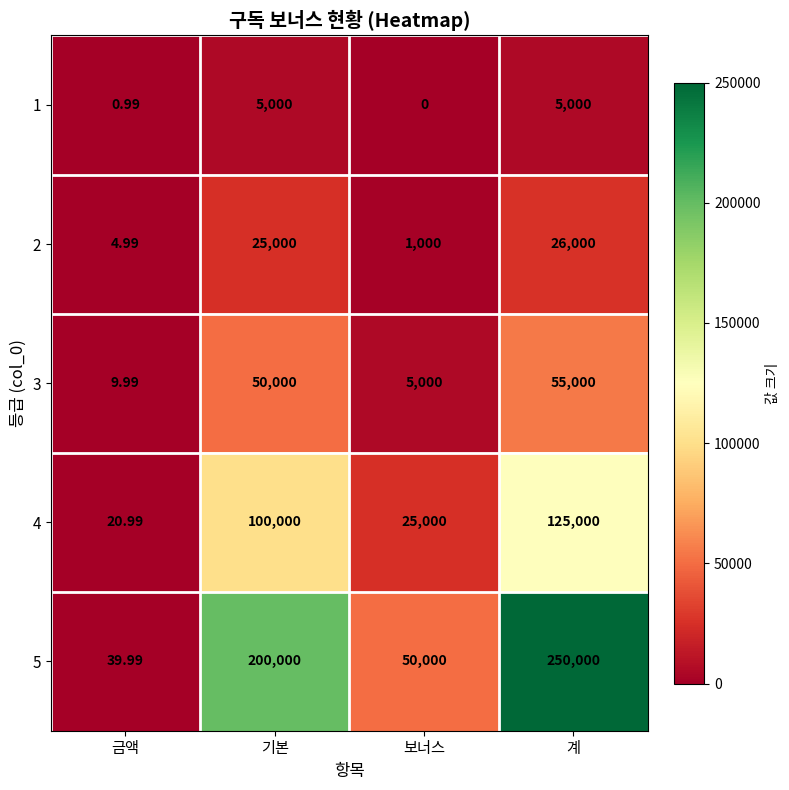

Where is 2 nearest to the value 13002?

기본